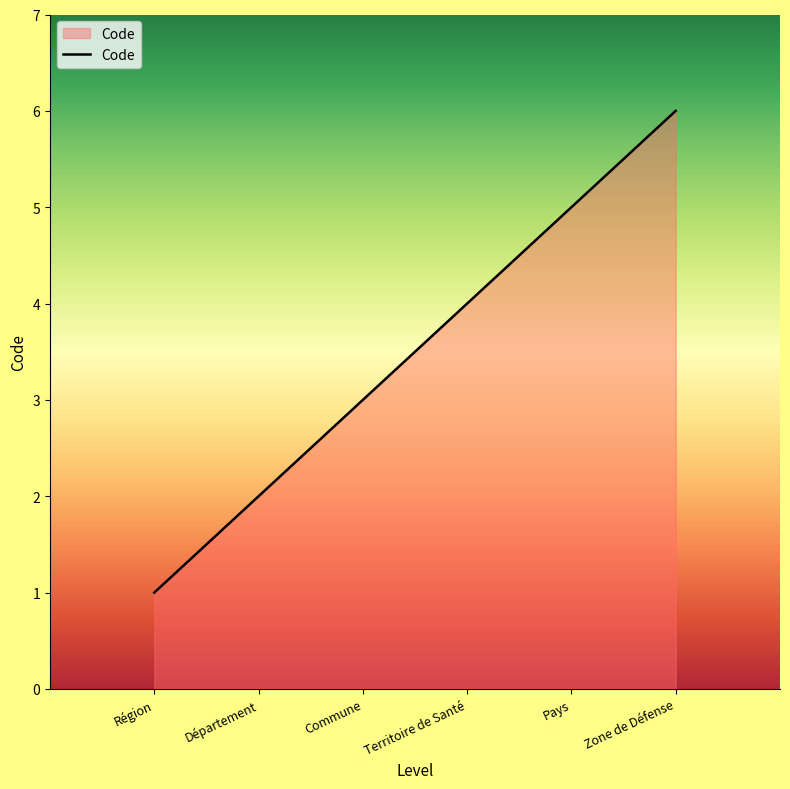

What position from the left is Pays?

5